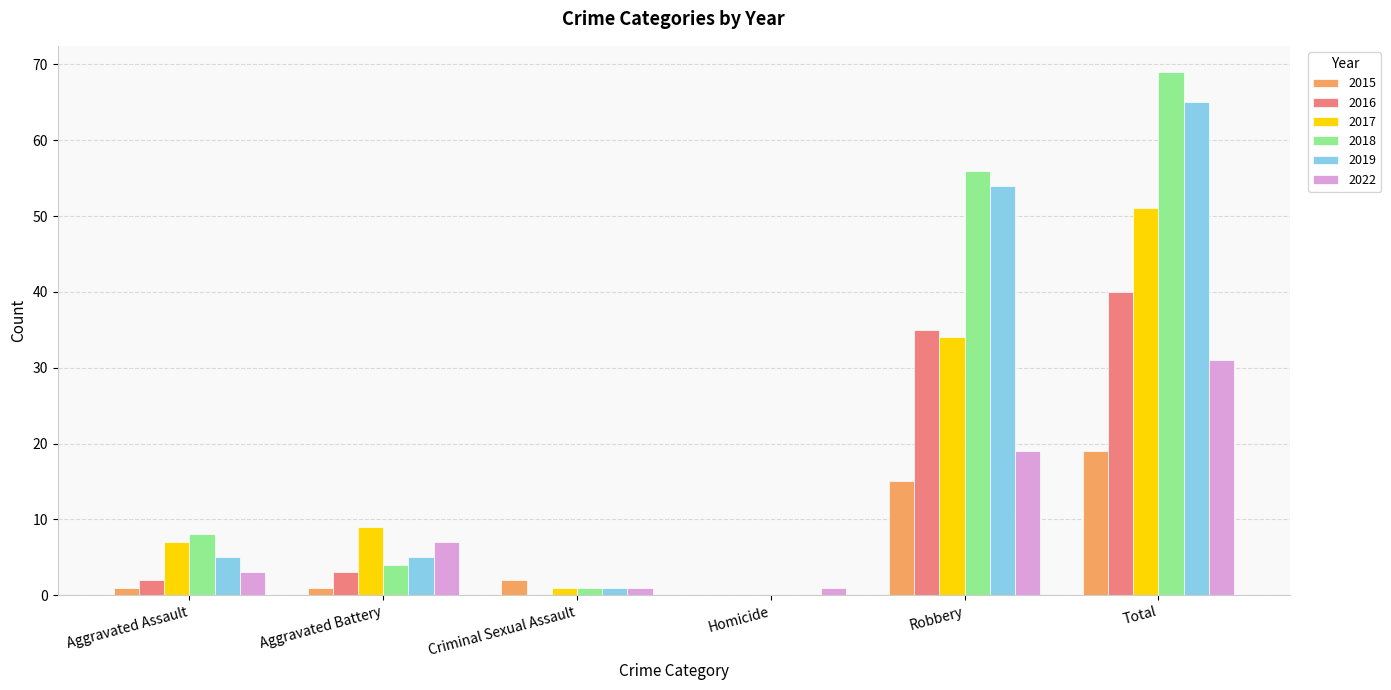

What is the sum of all 2015 values?

38